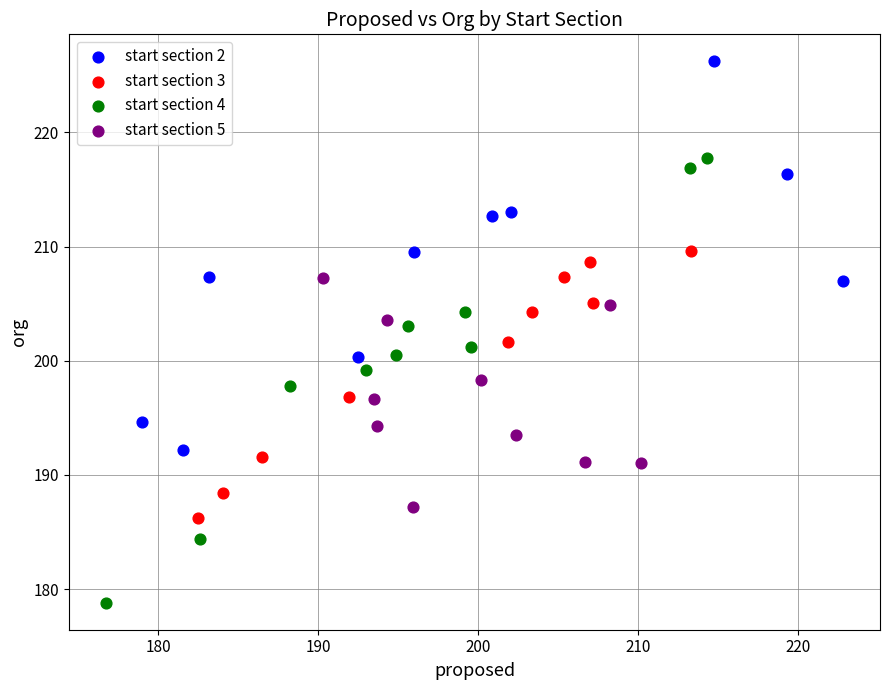

What are all the series names shown in the legend?

start section 2, start section 3, start section 4, start section 5